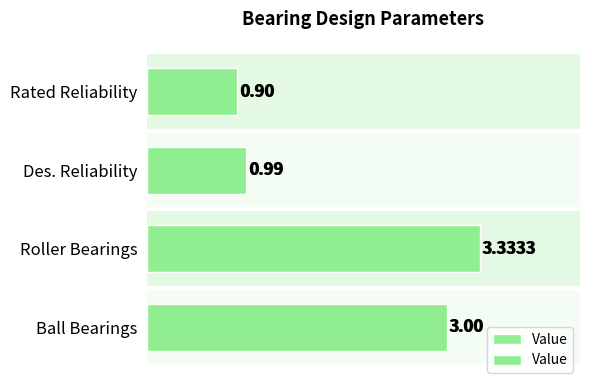

What is the value of the 3rd bar from the left?

1.0